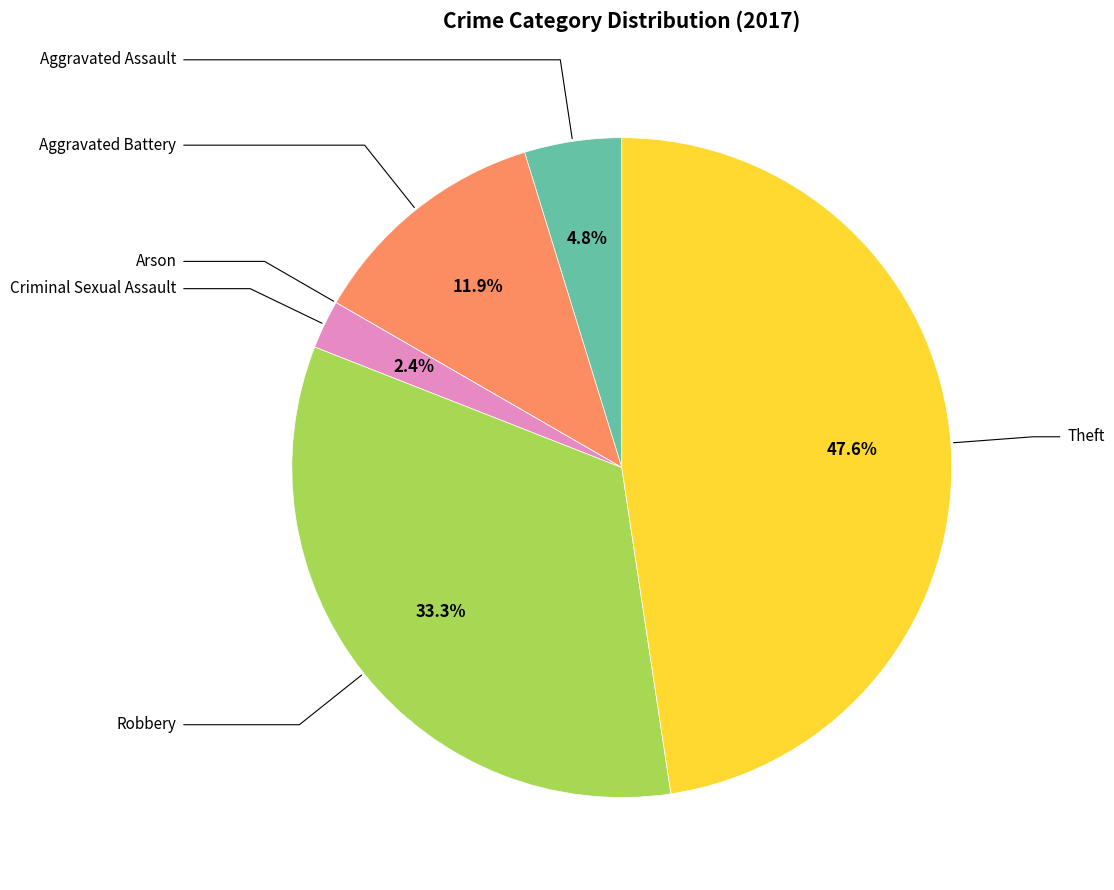

Does any single category account for the majority?

No